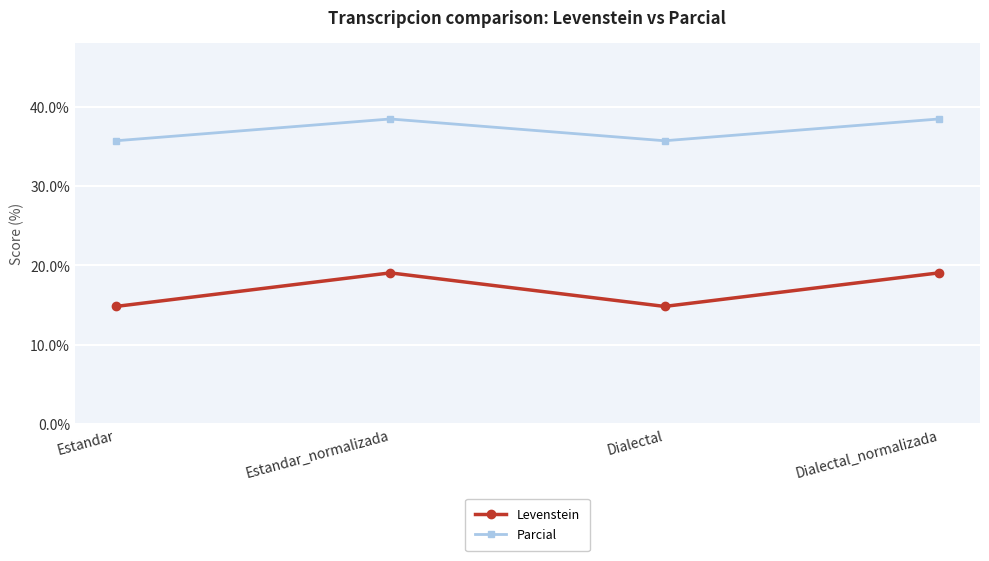

The value of Levenstein at Estandar_normalizada is 11.8. True or false?

False